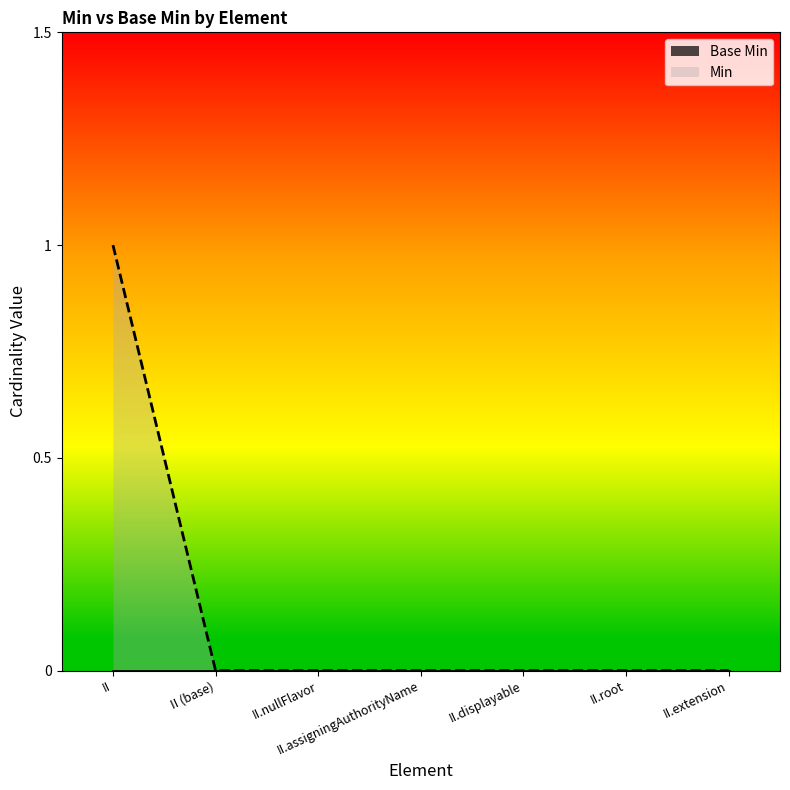

List the labels in order of value, smallest first.

II (base), II.nullFlavor, II.assigningAuthorityName, II.displayable, II.root, II.extension, II